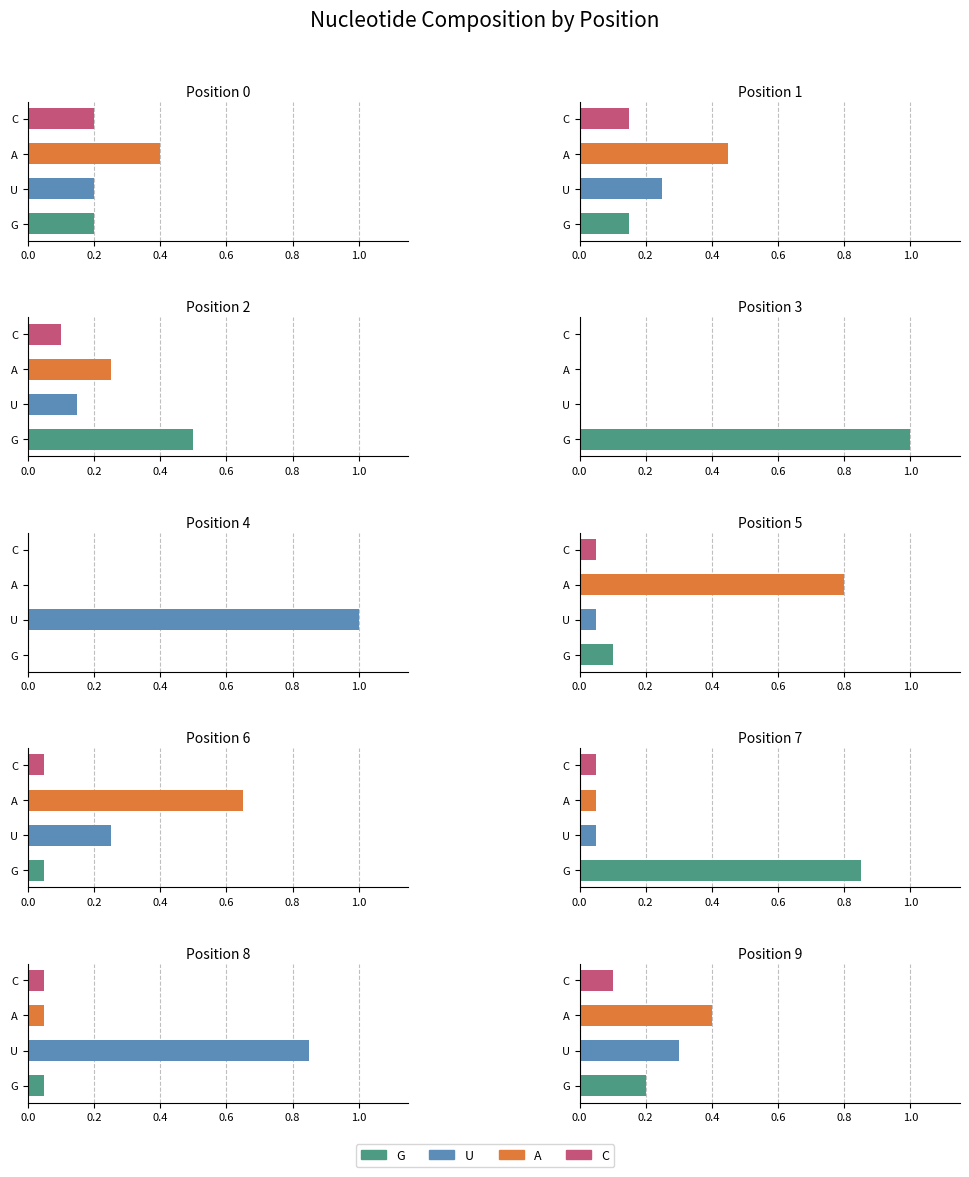

Is the value of A at 1 greater than the value of C at 9?

Yes